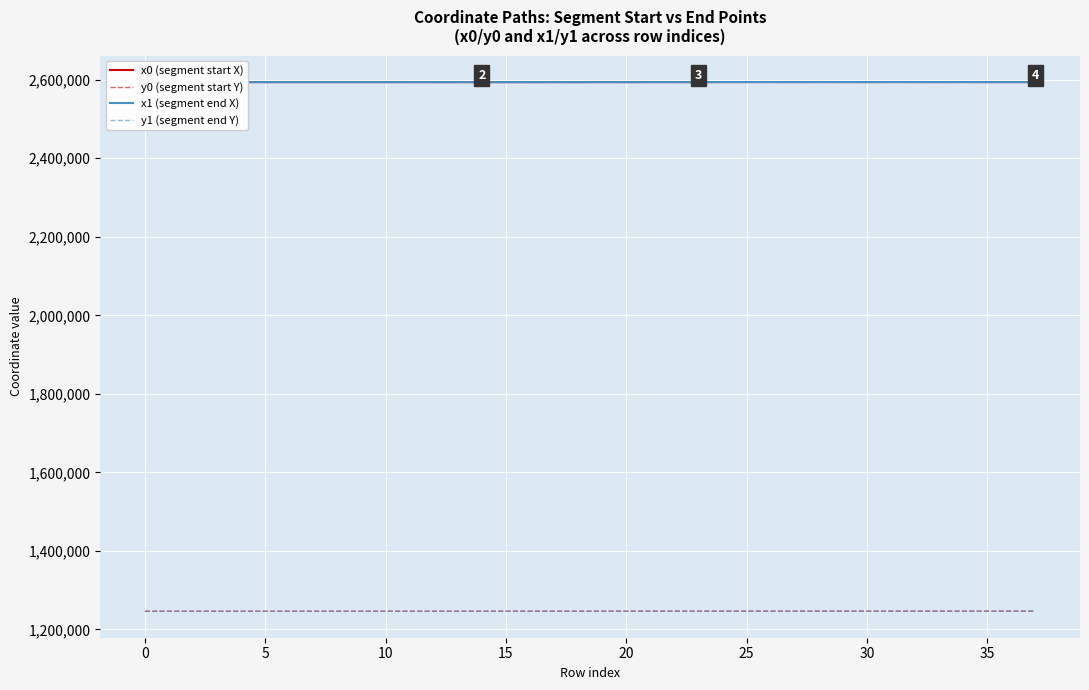

What are all the series names shown in the legend?

x0 (segment start X), y0 (segment start Y), x1 (segment end X), y1 (segment end Y)